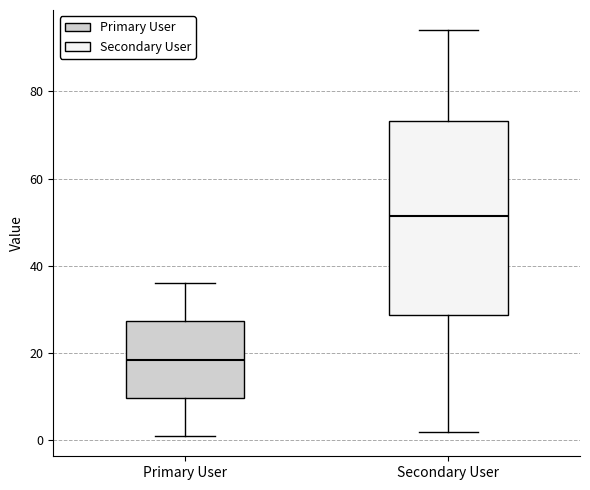

Reading left to right, transcribe this box plot: for each box, give where its median line is, the range the box spans, and where its two whiskers end, as read against the y-axis. The values are not printed on the chart, so give them approximately, as read against the axis.

Primary User: median 18, box 10 to 28, whiskers 2 to 36
Secondary User: median 52, box 28 to 74, whiskers 2 to 94